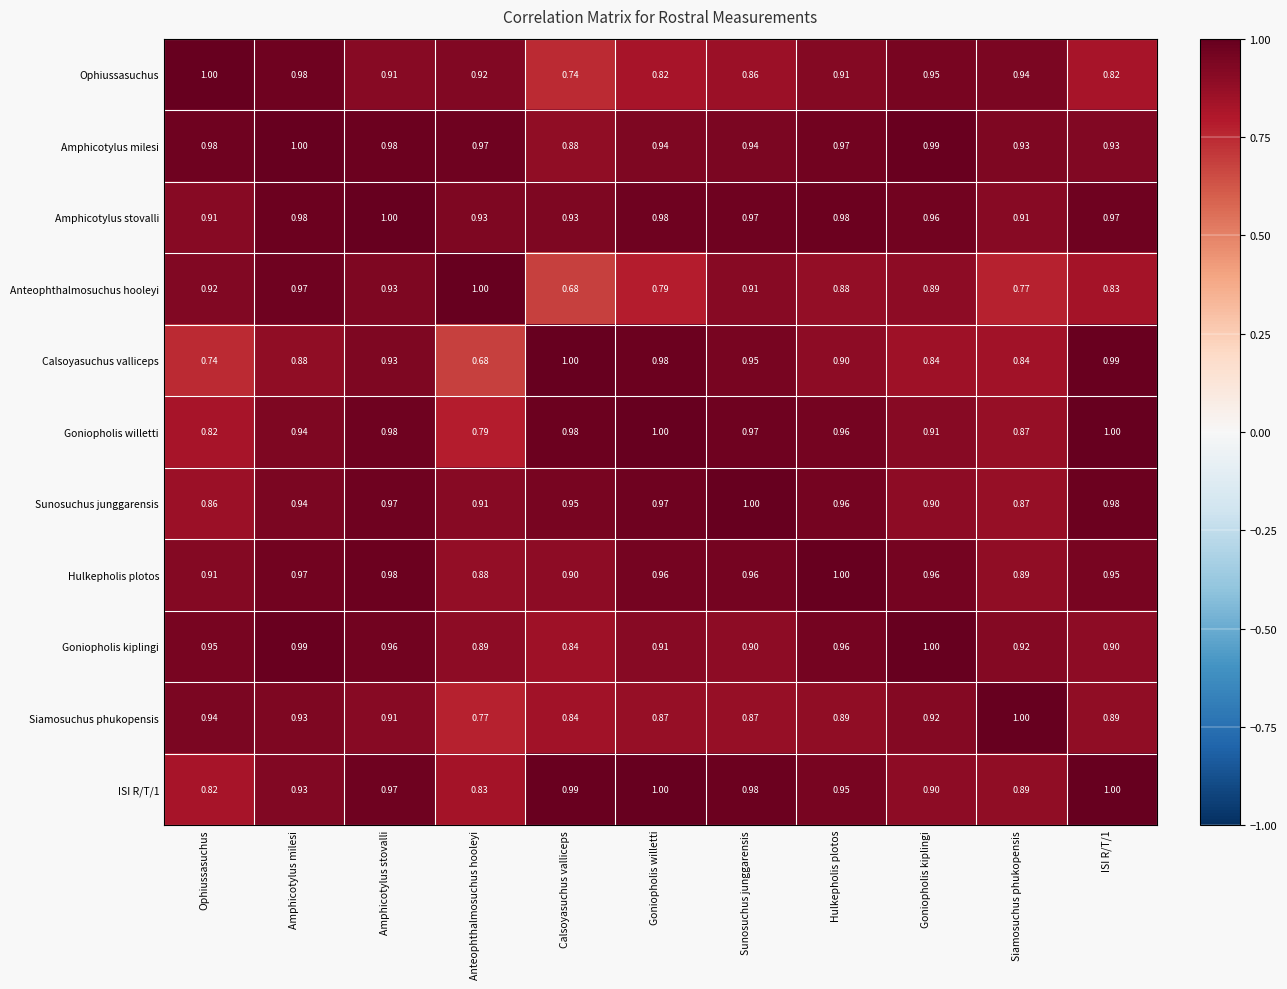

Which category has the lowest value in the Ophiussasuchus series?

Calsoyasuchus valliceps